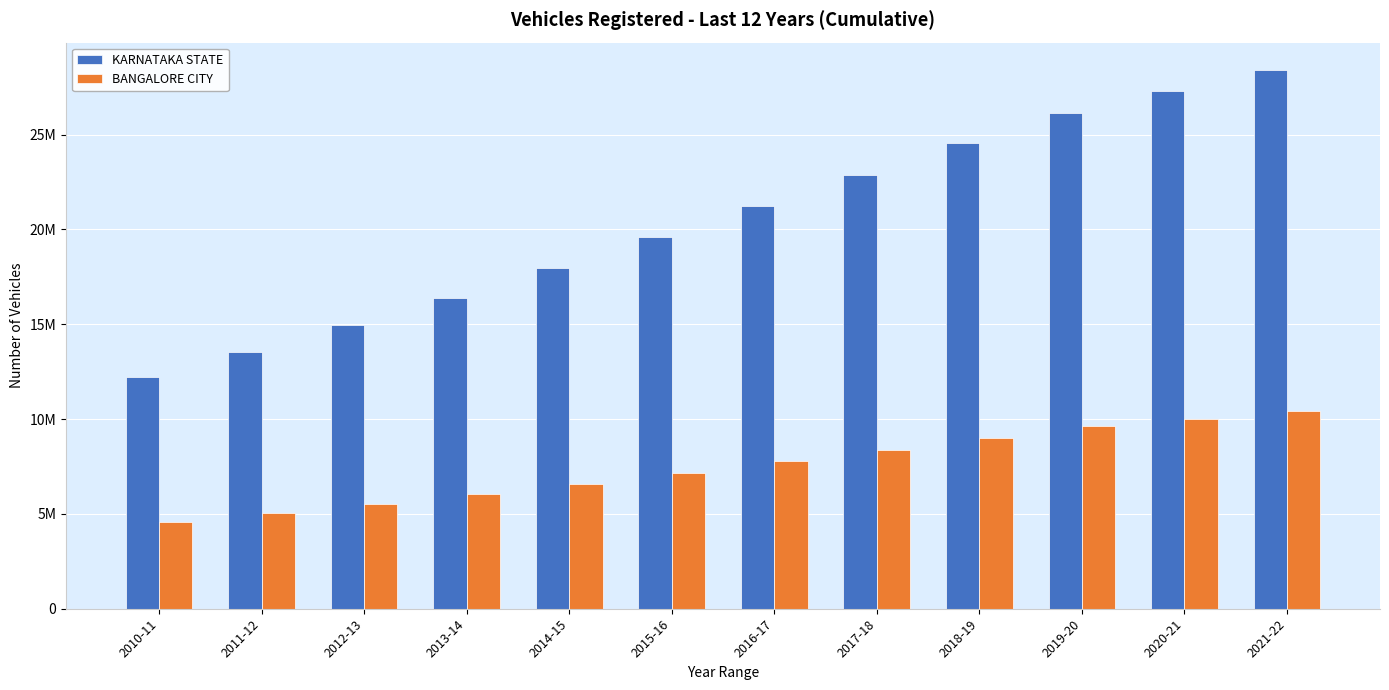

Does the chart contain stacked bars?

No